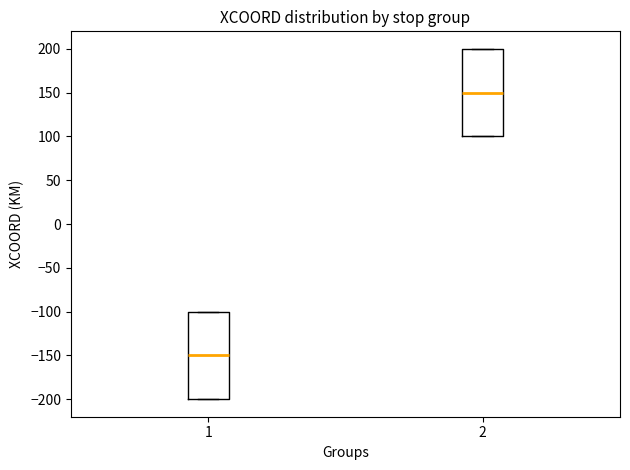

Which box has the lowest median line?

1